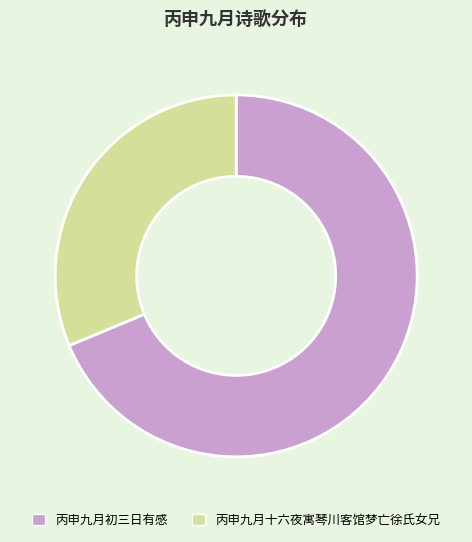

How many segments does this pie chart have?

2